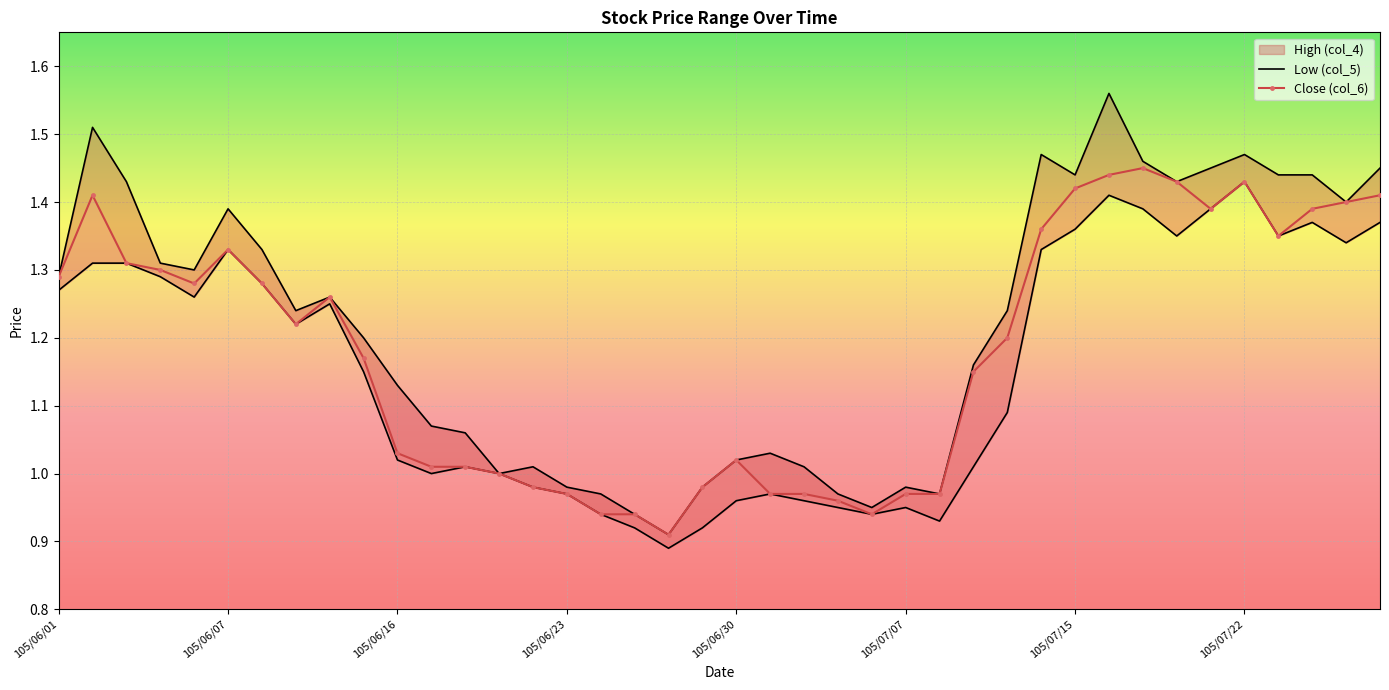

Which category has the lowest value in the Close (col_6) series?

105/06/28